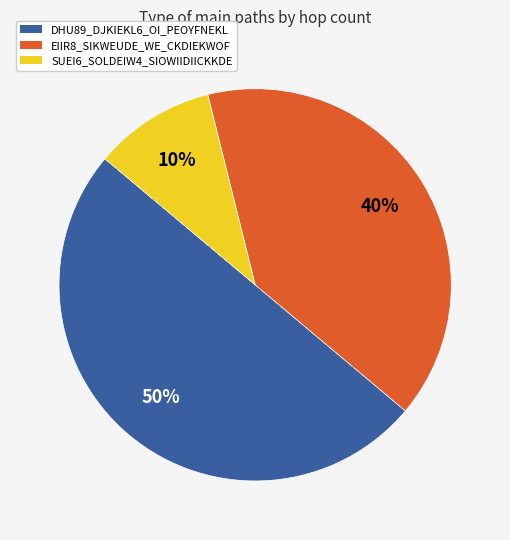

True or false: DHU89_DJKIEKL6_OI_PEOYFNEKL accounts for 50% of the total.

True